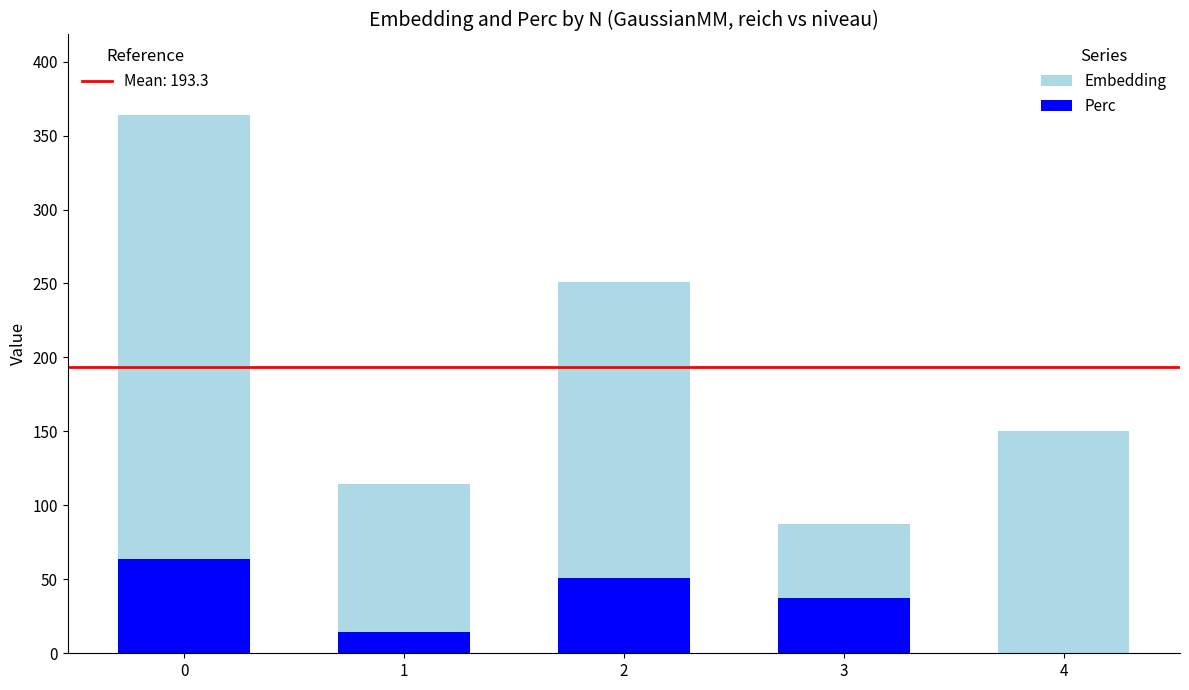

What is the total value across all series at 2?

250.7